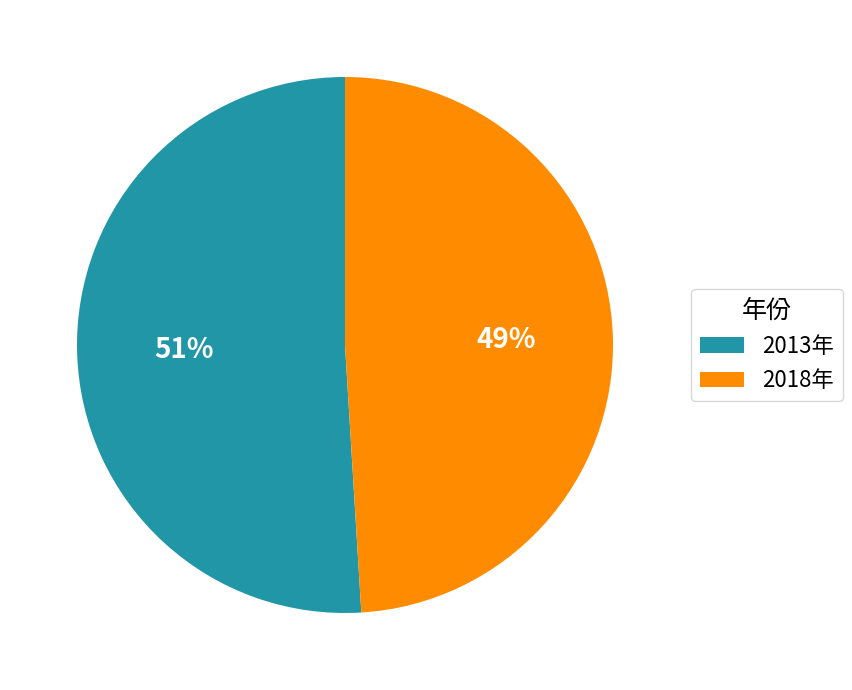

Does 2013年 account for over 50% of the chart?

Yes